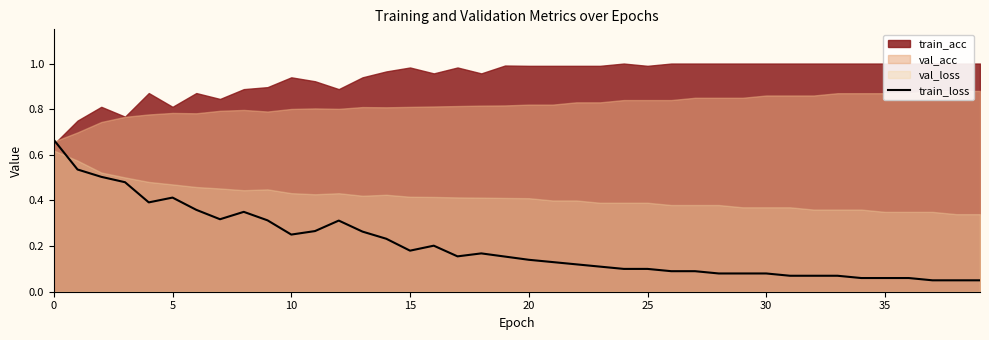

The value of train_loss at 0 is 1.0. True or false?

False